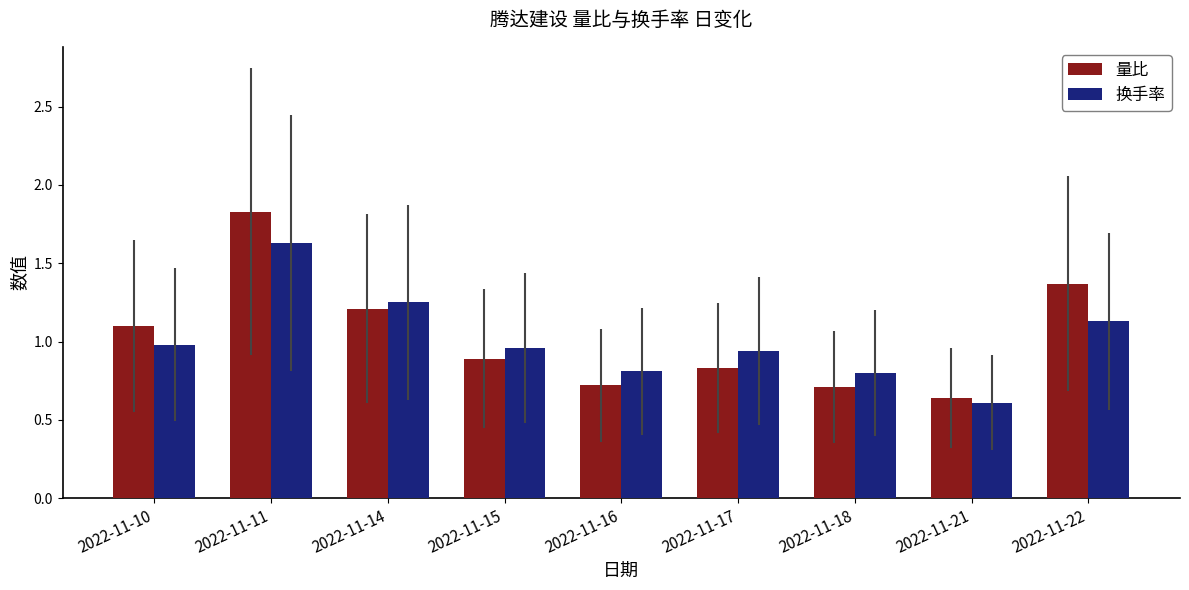

At which category is the sum across all series the highest?

2022-11-11